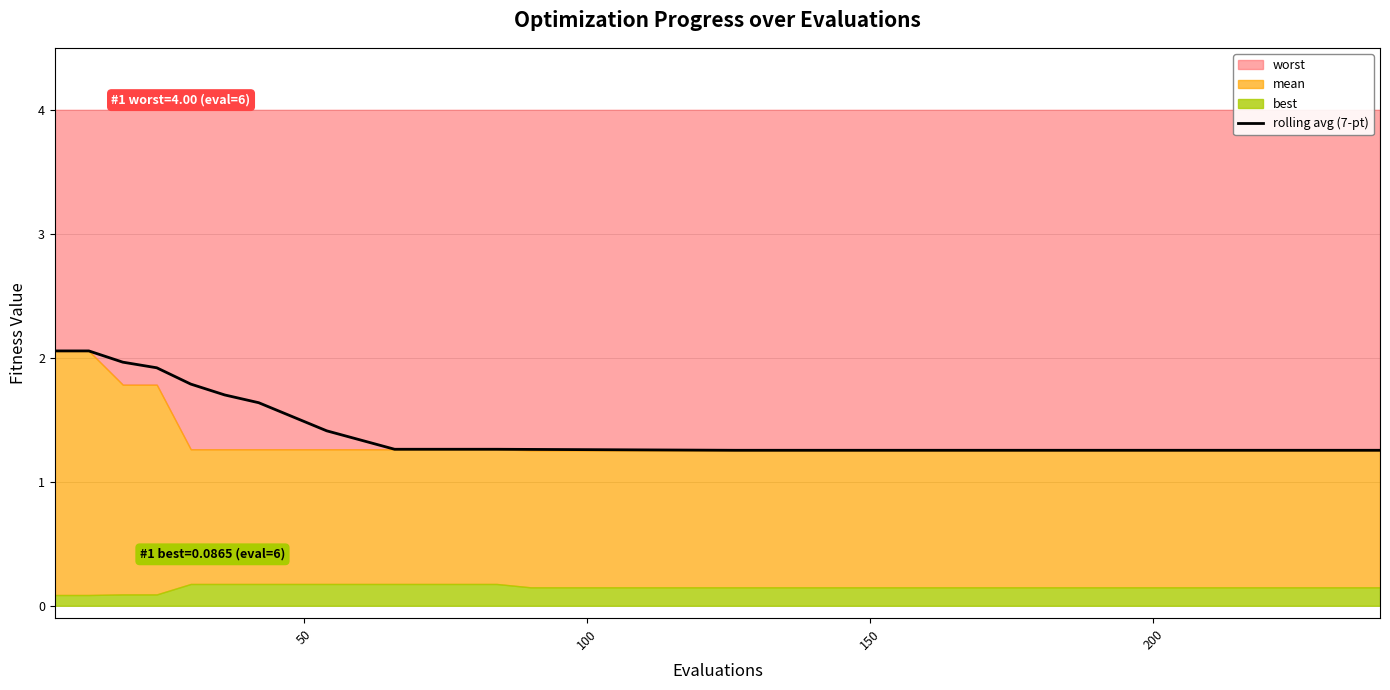

What is the highest value of the rolling avg (7-pt) series?

2.1